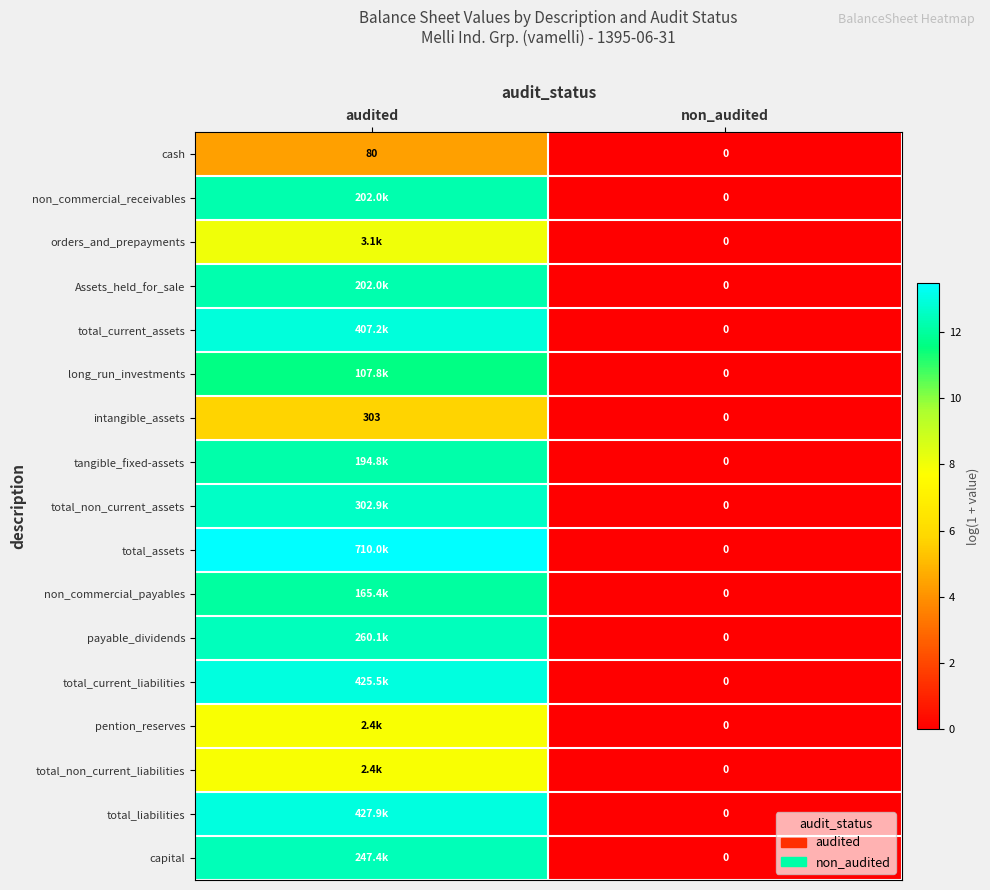

At which label does total_assets first exceed 13?

audited